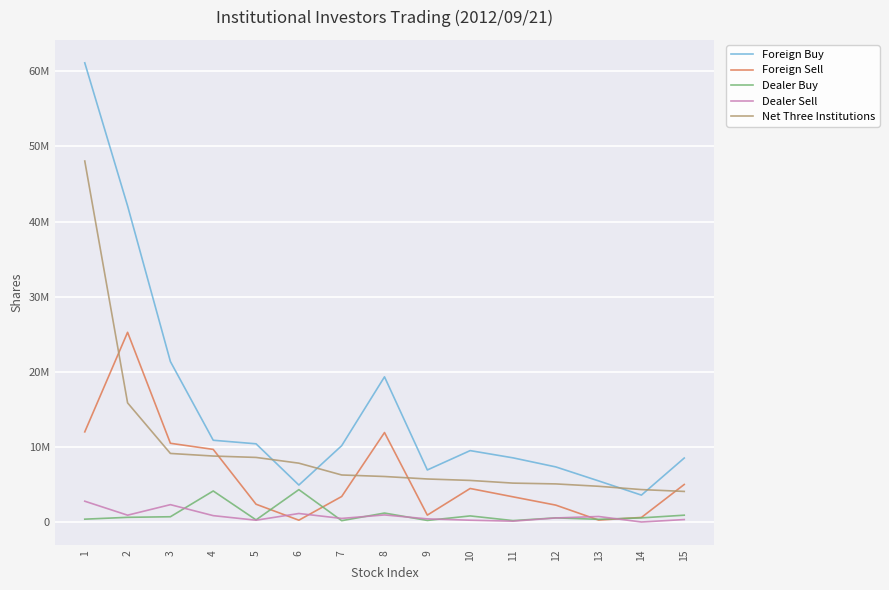

What are all the series names shown in the legend?

Foreign Buy, Foreign Sell, Dealer Buy, Dealer Sell, Net Three Institutions